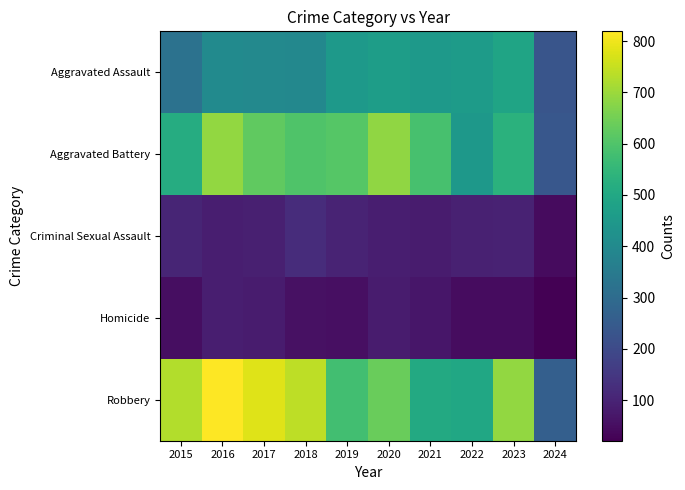

Reading left to right, extract all data points from this chart.

Aggravated Assault: 2015=323	2016=402	2017=396	2018=392	2019=452	2020=466	2021=452	2022=458	2023=488	2024=231
Aggravated Battery: 2015=515	2016=691	2017=623	2018=600	2019=608	2020=686	2021=587	2022=446	2023=530	2024=239
Criminal Sexual Assault: 2015=105	2016=87	2017=91	2018=123	2019=102	2020=89	2021=81	2022=94	2023=96	2024=45
Homicide: 2015=50	2016=87	2017=82	2018=56	2019=53	2020=81	2021=69	2022=49	2023=48	2024=21
Robbery: 2015=726	2016=819	2017=780	2018=741	2019=577	2020=637	2021=506	2022=495	2023=690	2024=264